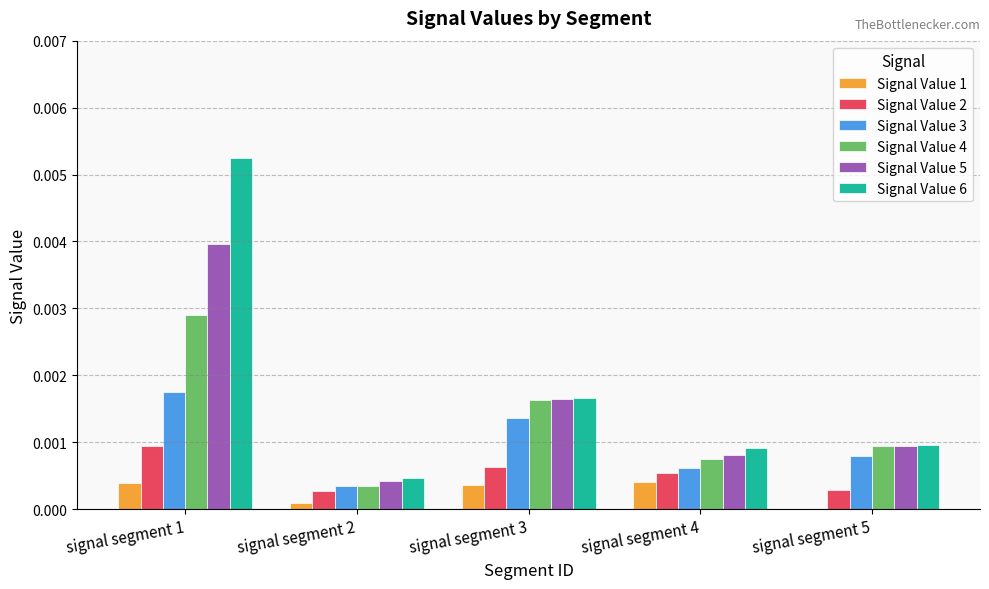

At which category is the sum across all series the highest?

signal segment 1